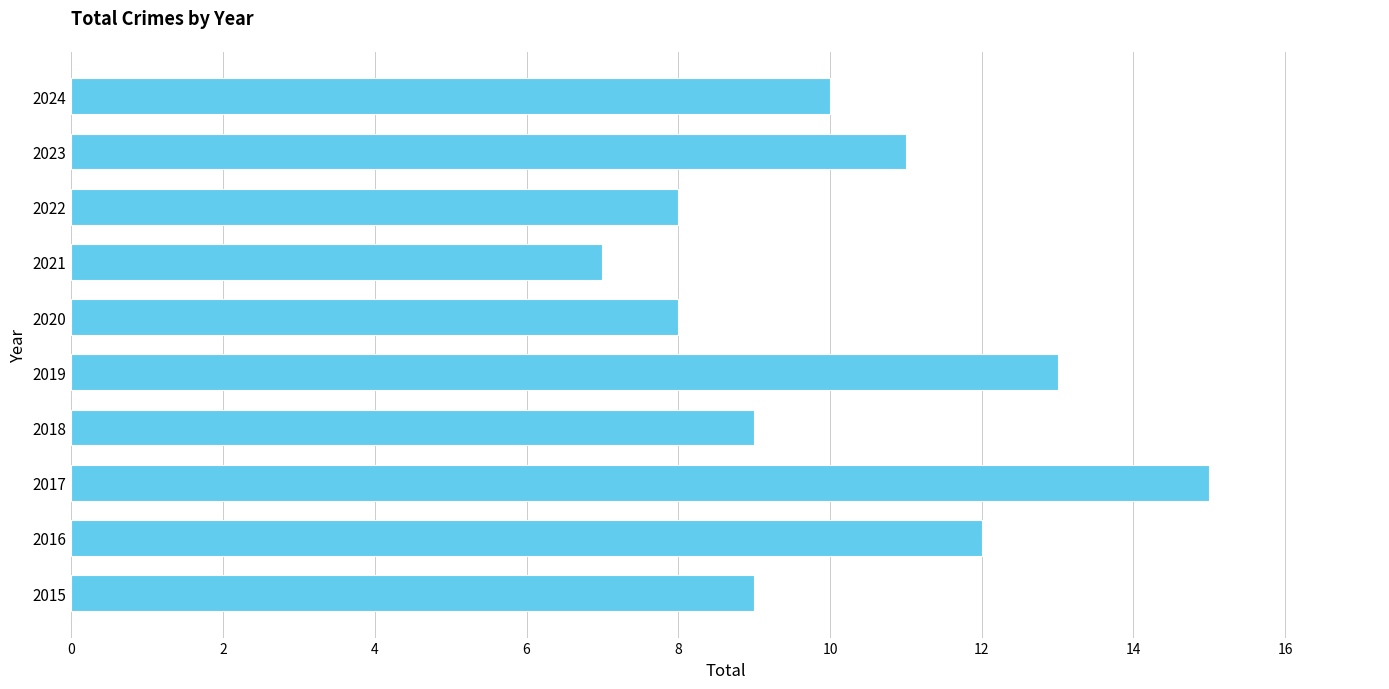

Is it true that the value at 2018 is 9?

True